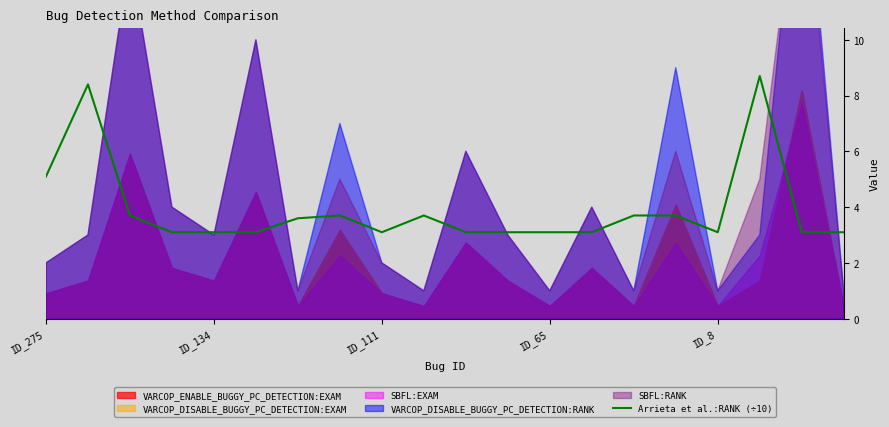

What position from the left is ID_134?

5